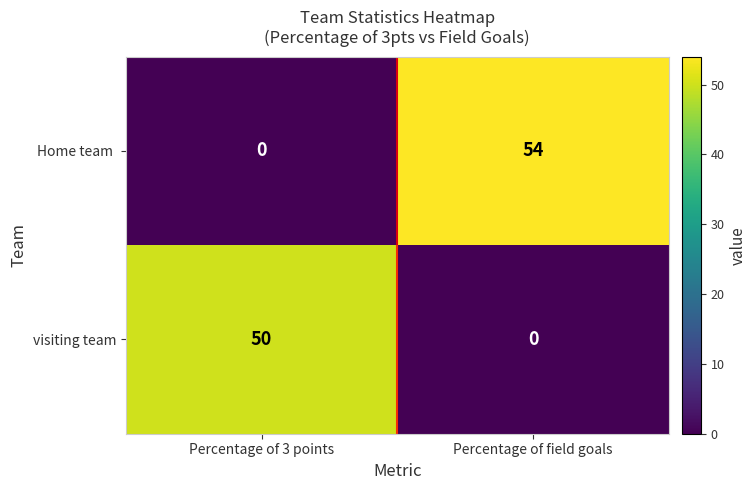

What is the average value of the visiting team series?

25